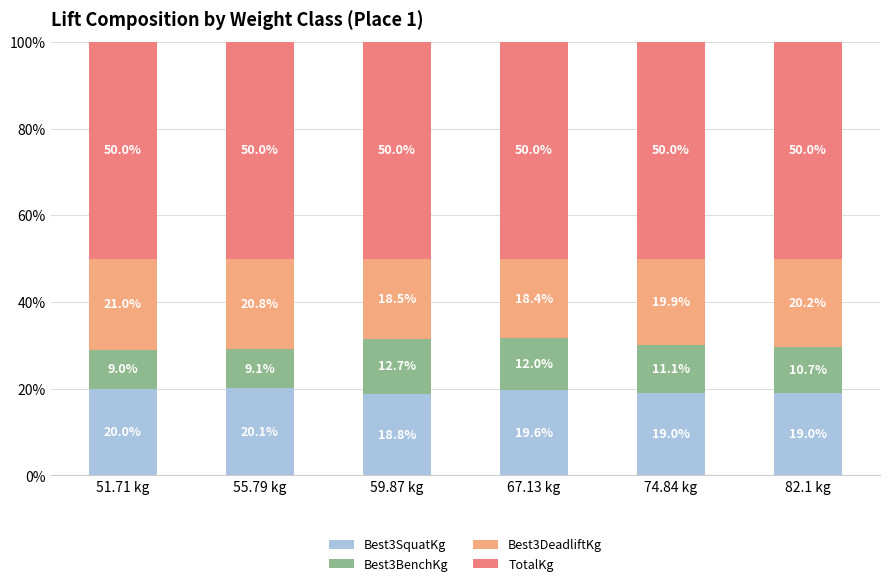

Reading left to right, what are the values for Best3SquatKg?

20.0	20.1	18.8	19.6	19.0	19.0